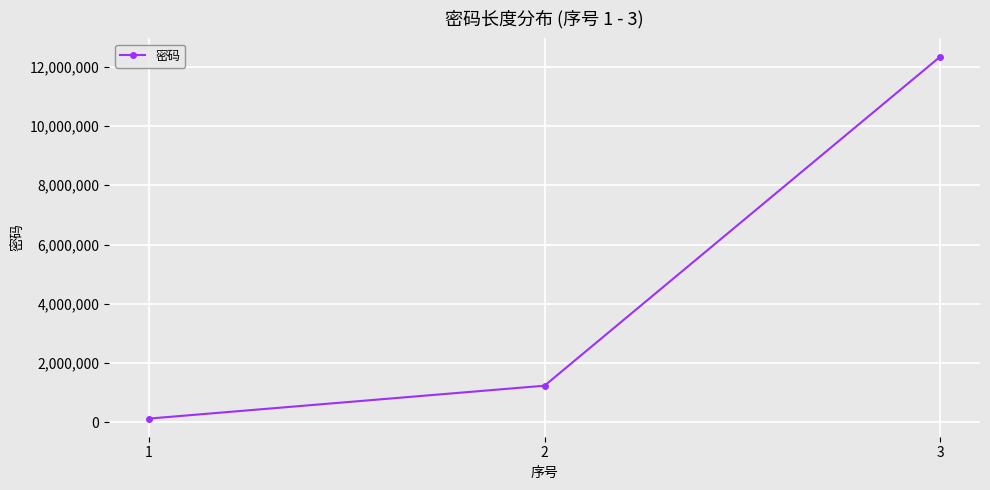

What is the ratio of the value at 3 to the value at 2?

10.0